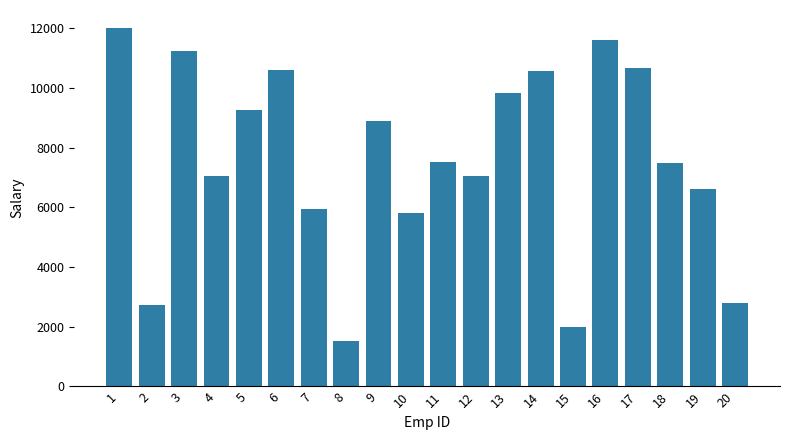

Approximately how many times larger is the value at 10 compared to 5?

0.6